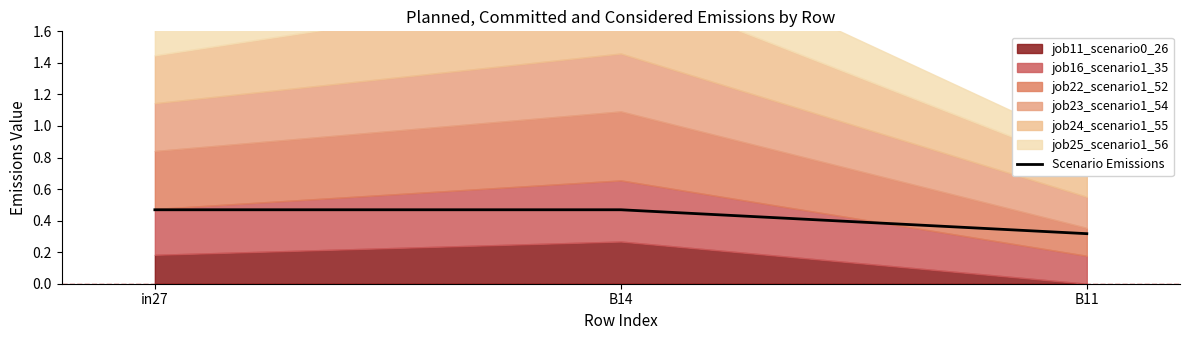

Rank the categories by value from highest to lowest.

in27, B14, B11